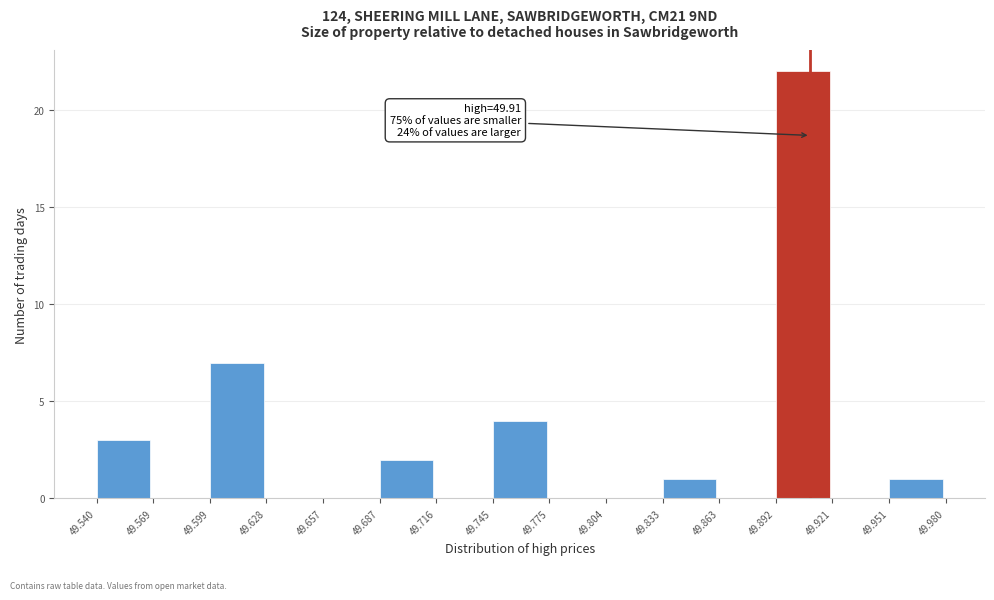

Over which range of the x-axis is the bar tallest?

49.892 to 49.921